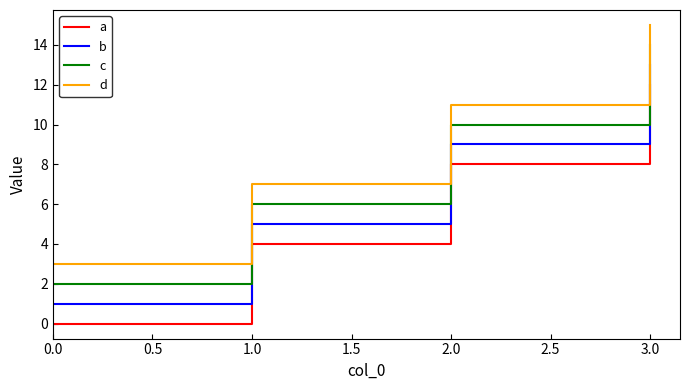

At which category does the chart reach its peak across all series?

3.0